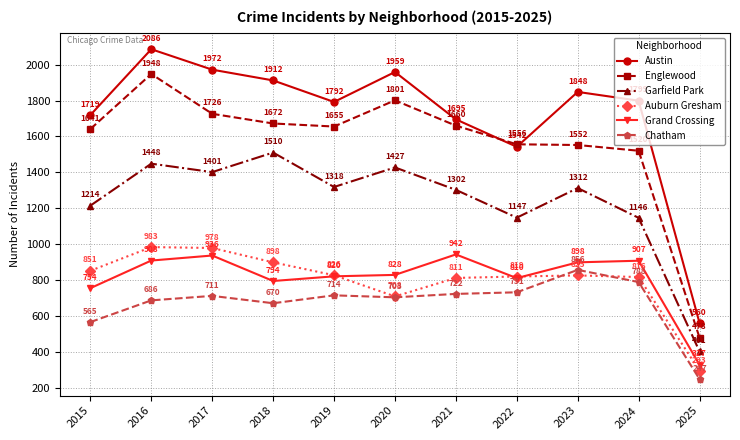

What are all the series names shown in the legend?

Austin, Englewood, Garfield Park, Auburn Gresham, Grand Crossing, Chatham